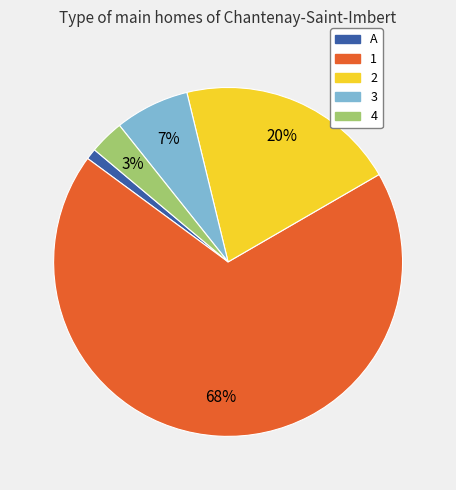

Combined, do 2 and 1 account for over 50%?

Yes